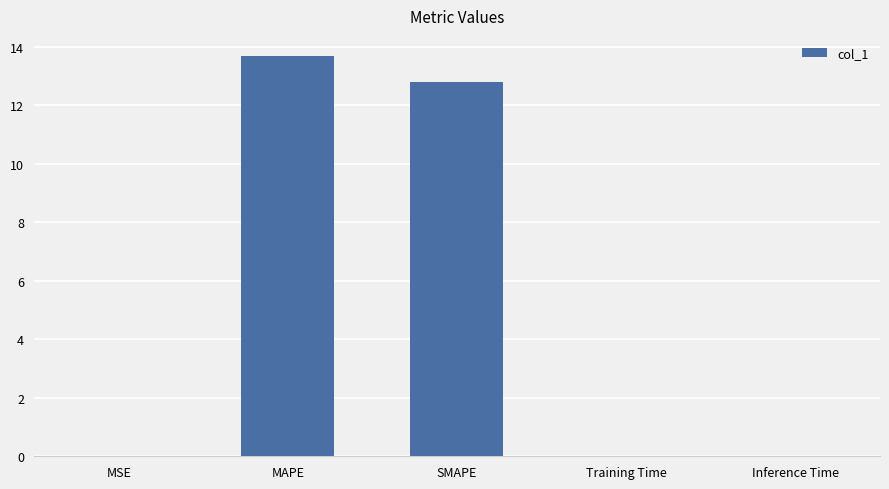

Is it true that the value at SMAPE is 12.8?

True